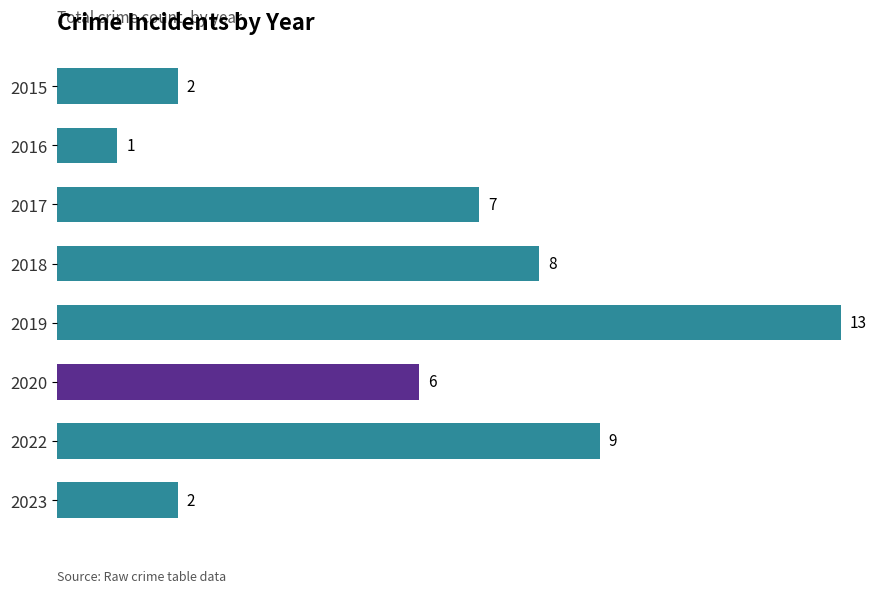

What is the change in value from 2017 to 2022?

+2